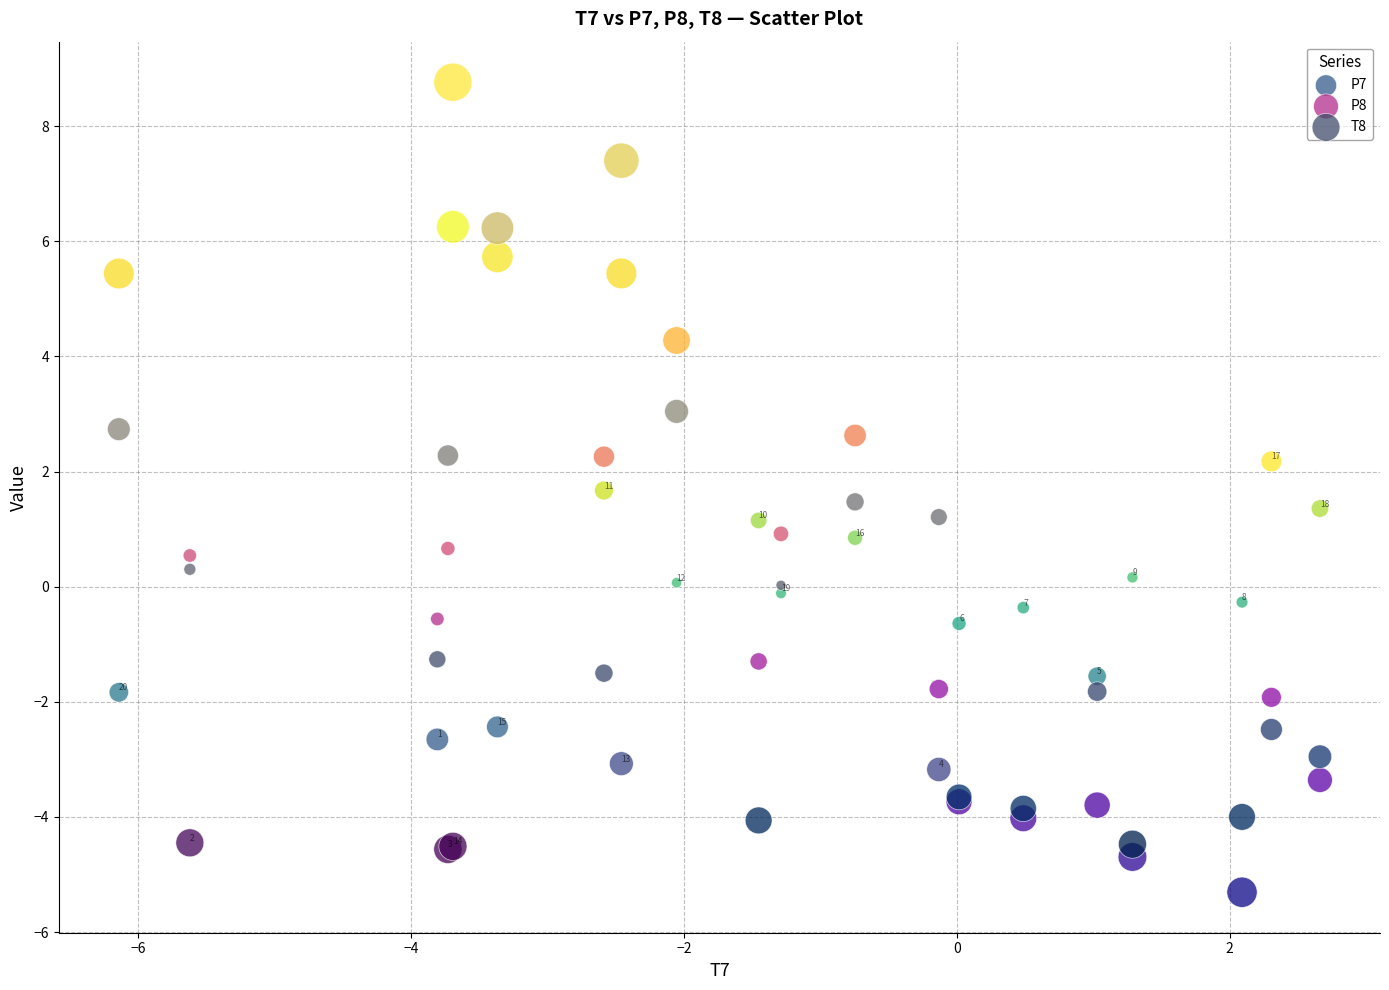

Which series has the widest spread of Y values?

T8